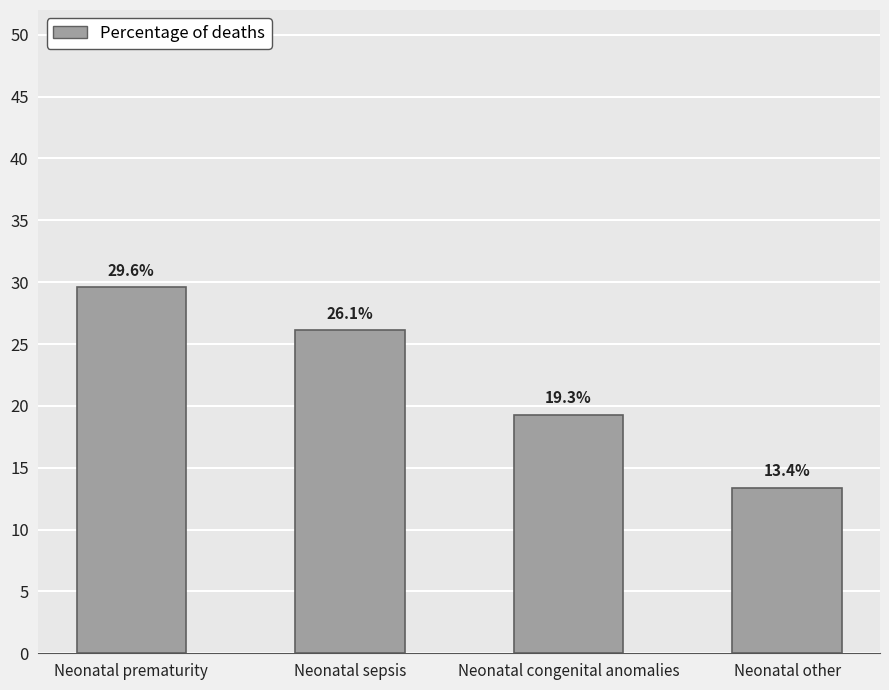

List the labels in order of value, largest first.

Neonatal prematurity, Neonatal sepsis, Neonatal congenital anomalies, Neonatal other